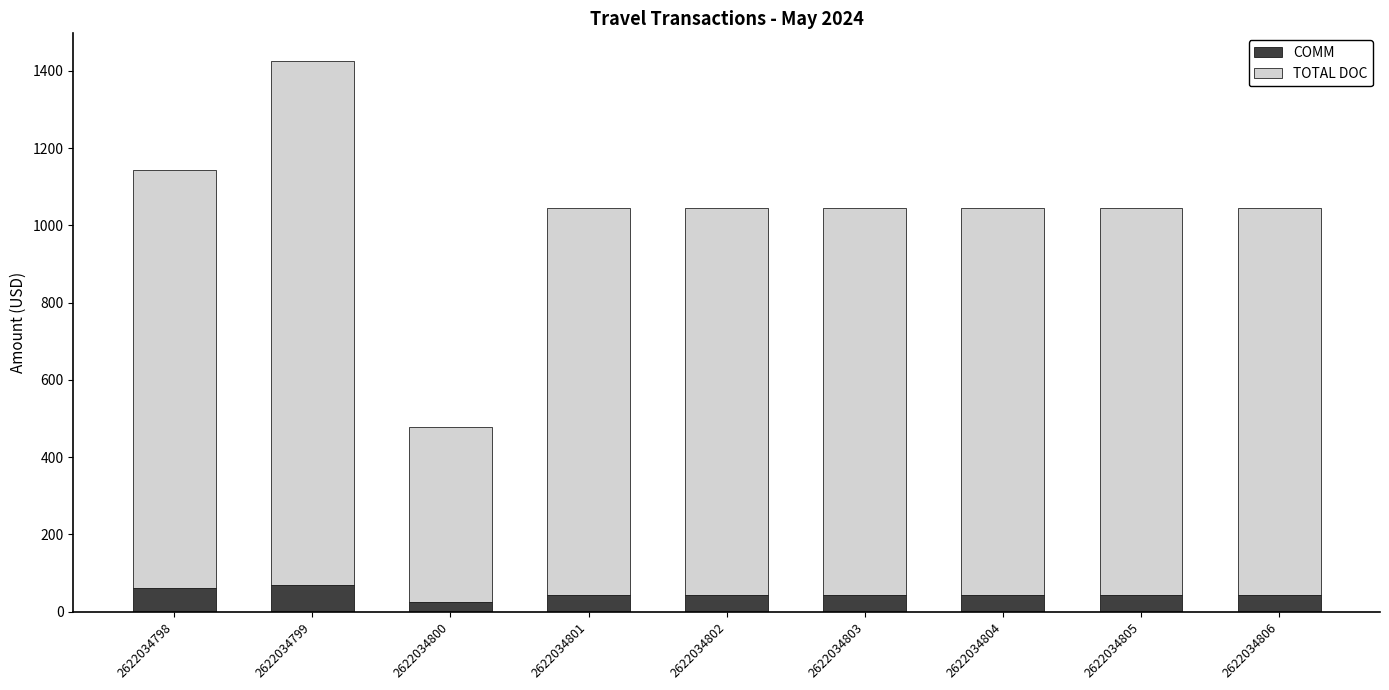

Does the chart contain stacked bars?

Yes